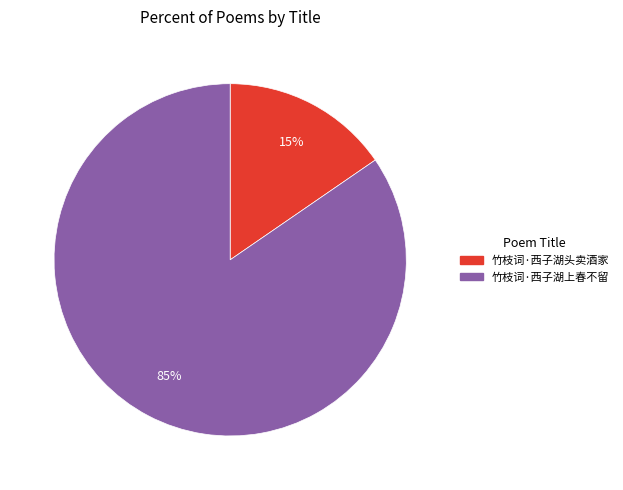

Do 竹枝词·西子湖上春不留 and 竹枝词·西子湖头卖酒家 together represent more than half of the pie?

Yes